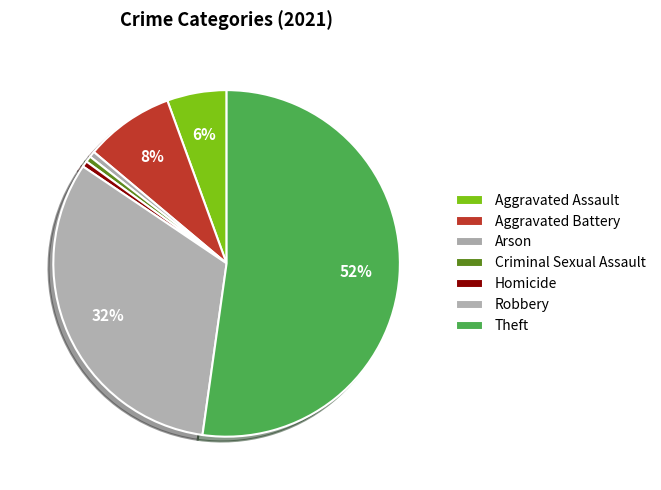

Which category has the biggest portion of the pie?

Theft